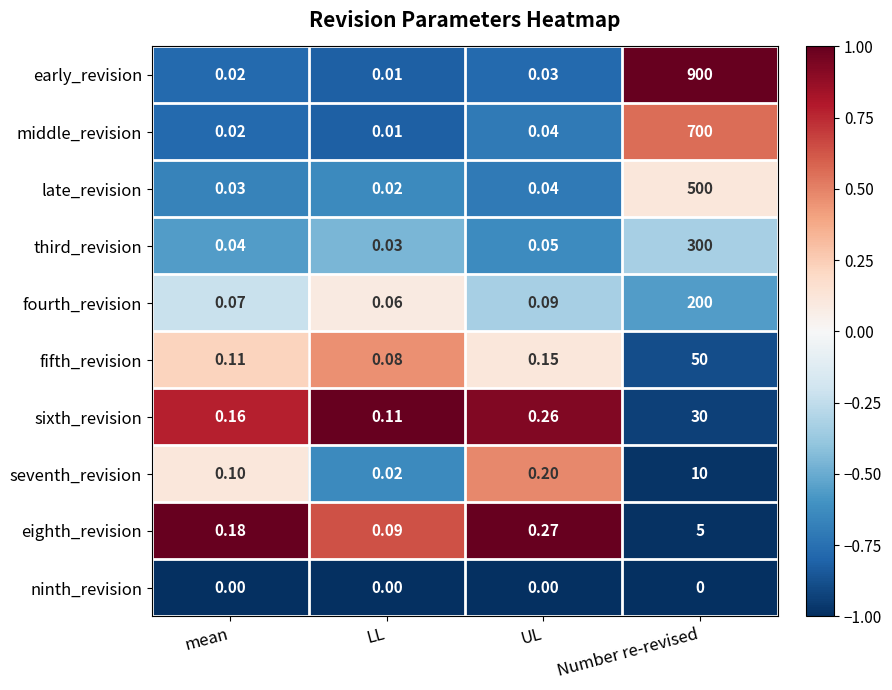

Where is sixth_revision nearest to the value 15?

UL